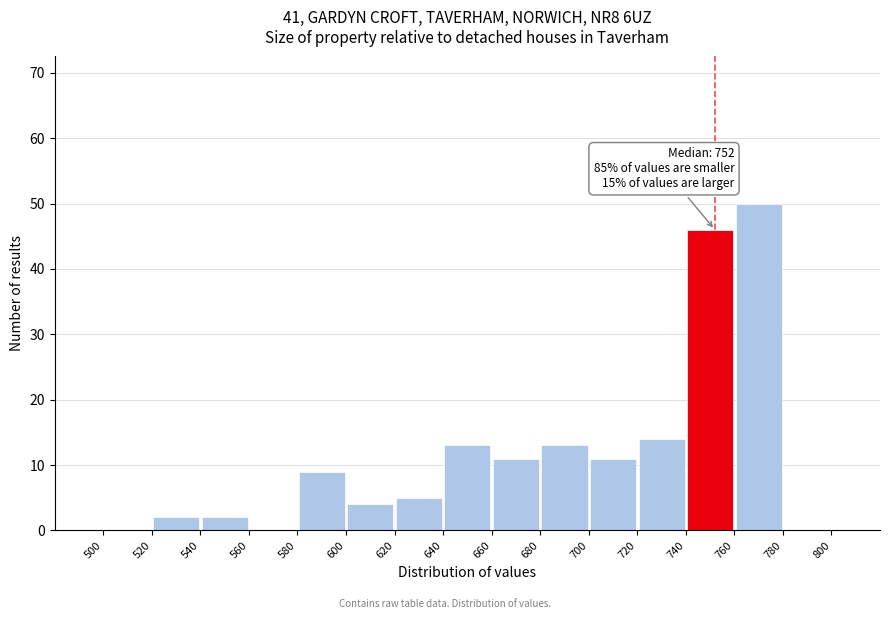

Over which range of the x-axis is the bar tallest?

760 to 780